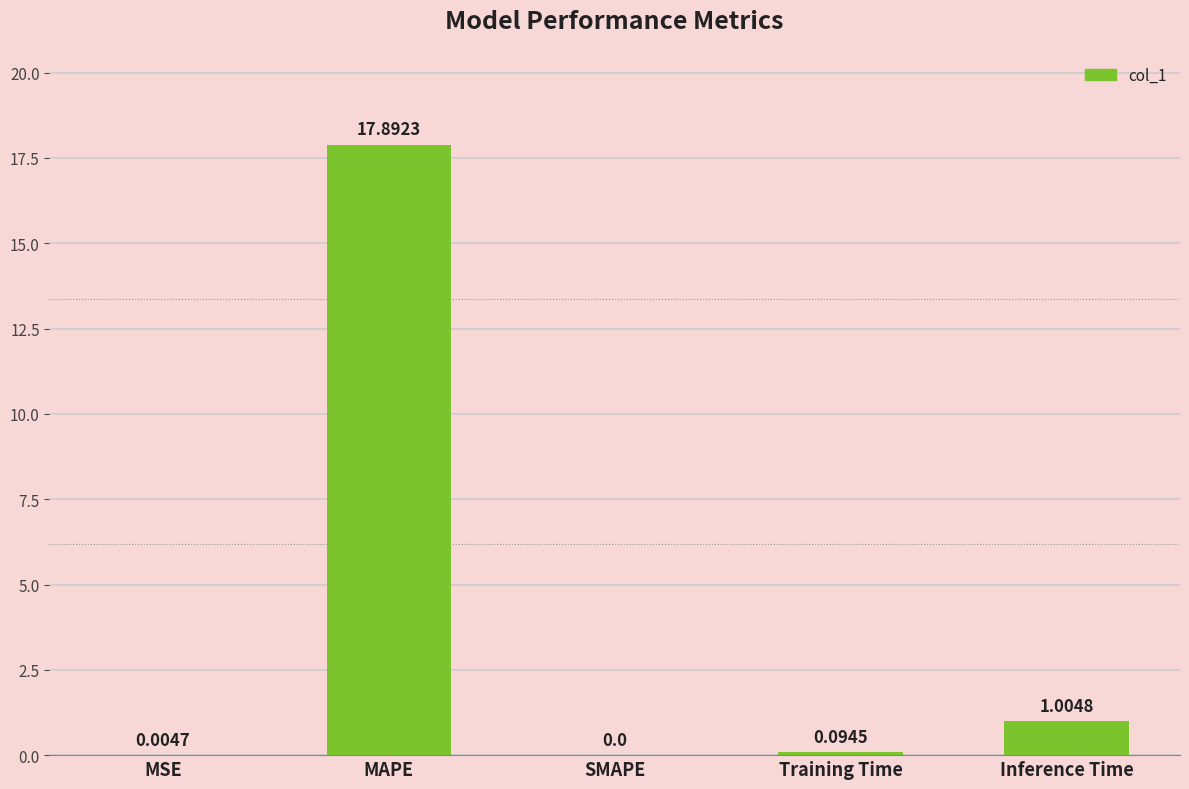

The value at MAPE is 17.9. True or false?

True